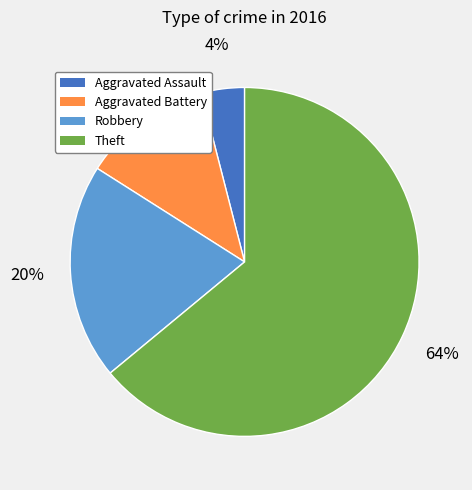

What is the majority slice?

Theft